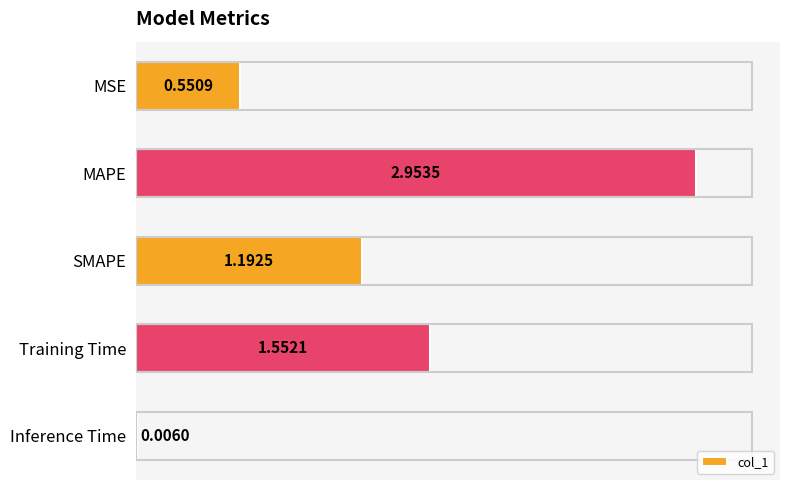

What is the sum of all values?

6.3